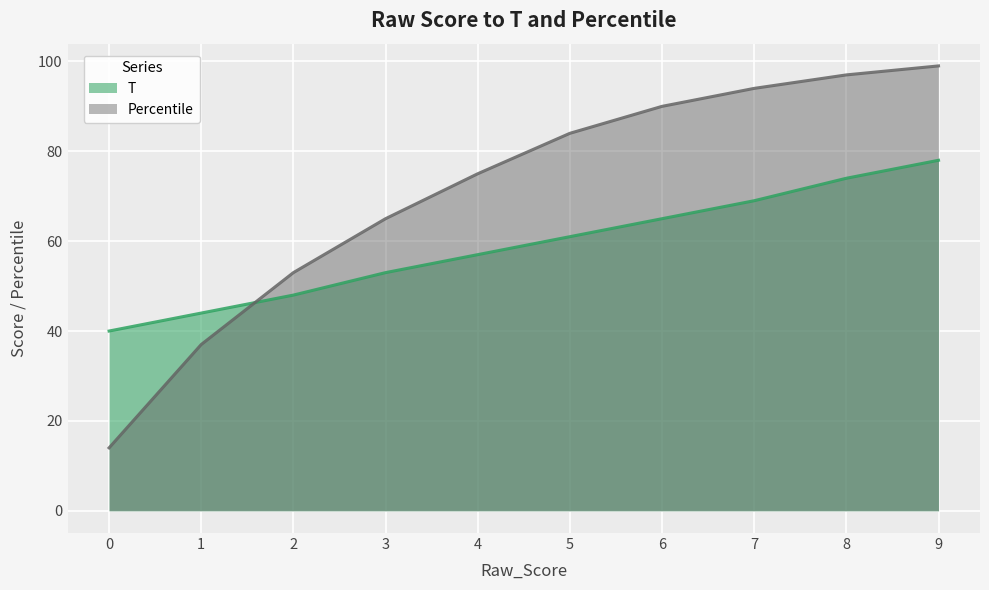

Reading right to left, extract all data points from this chart.

T: 78	74	69	65	61	57	53	48	44	40
Percentile: 99	97	94	90	84	75	65	53	37	14